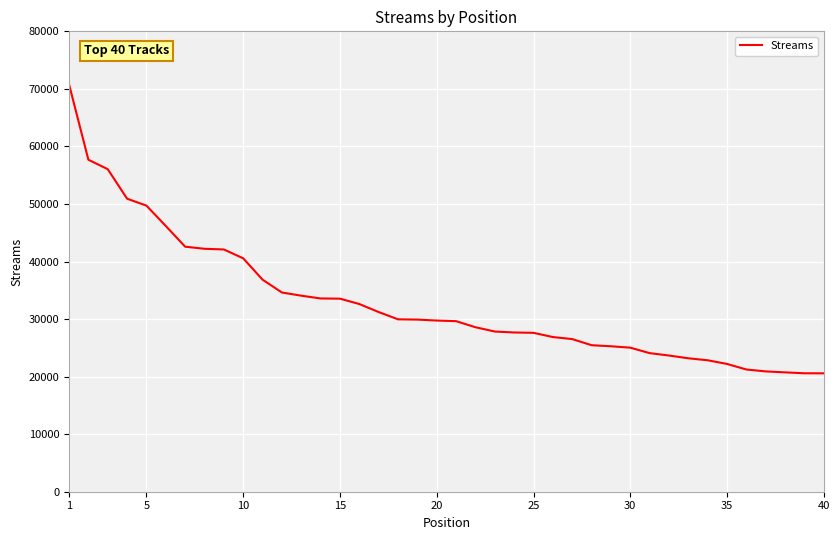

What is the greatest value displayed?

70805